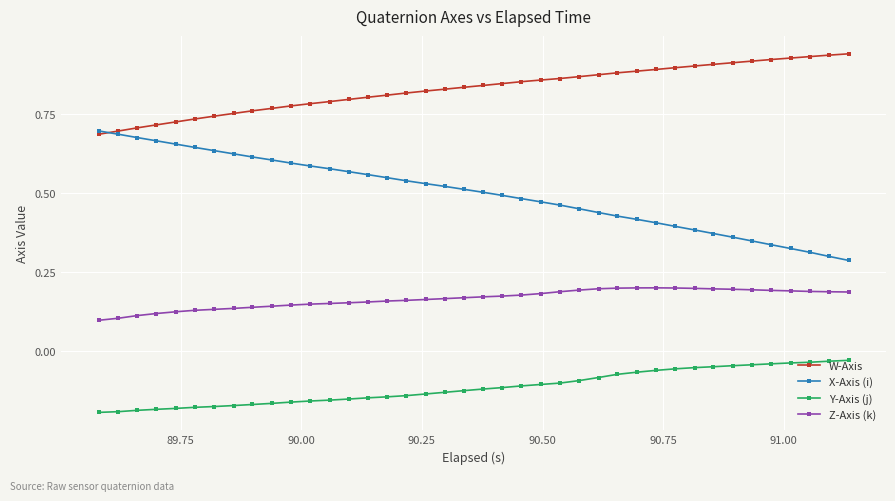

Which series has the largest range (max minus min)?

X-Axis (i)